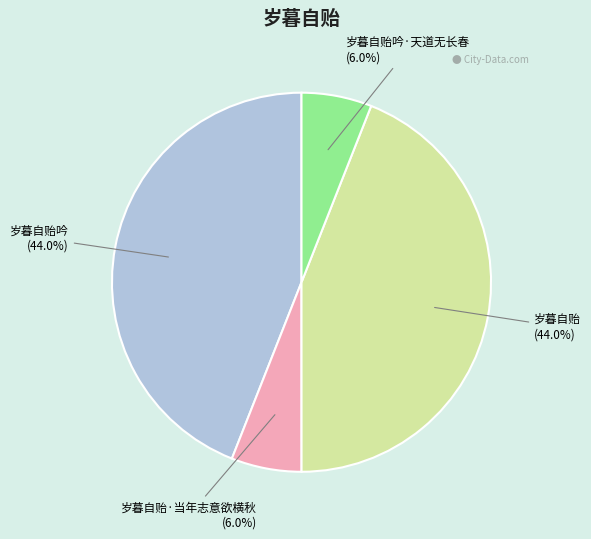

Does any single category account for the majority?

No